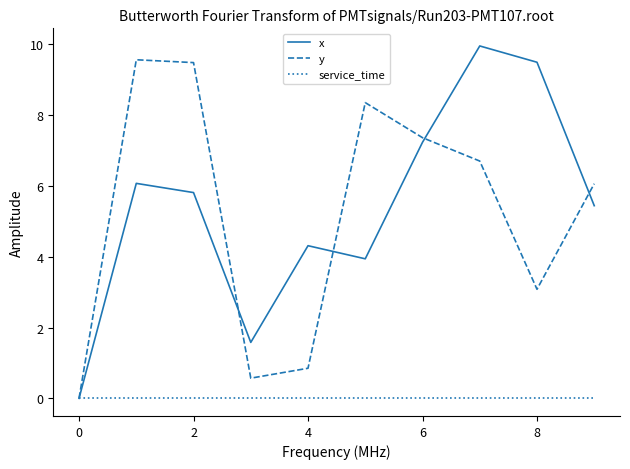

True or false: x and service_time cross at least once.

False